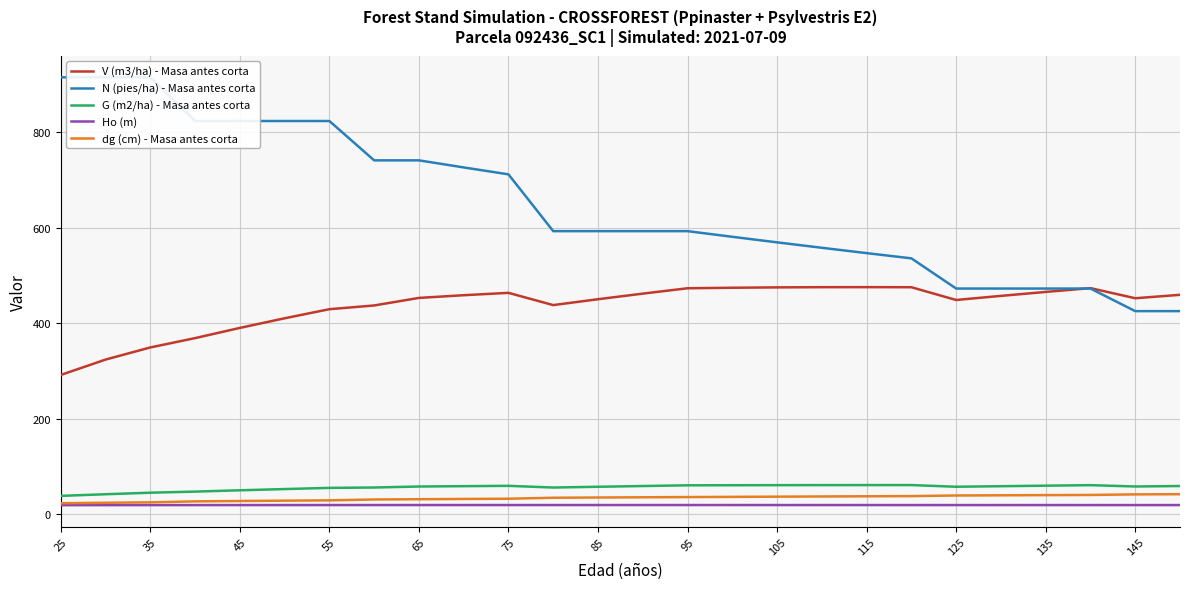

At which label does N (pies/ha) - Masa antes corta first exceed 593?

25